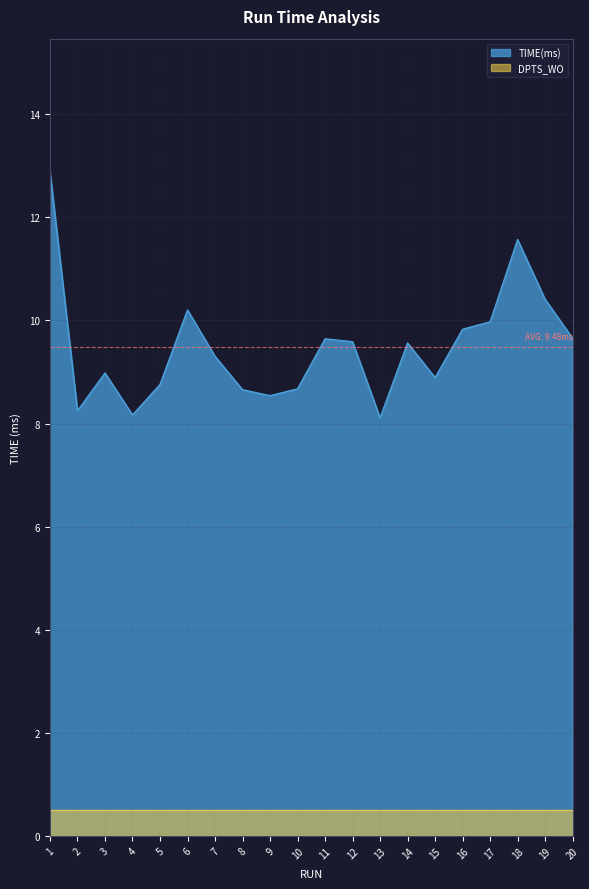

How many values are below 9?

9